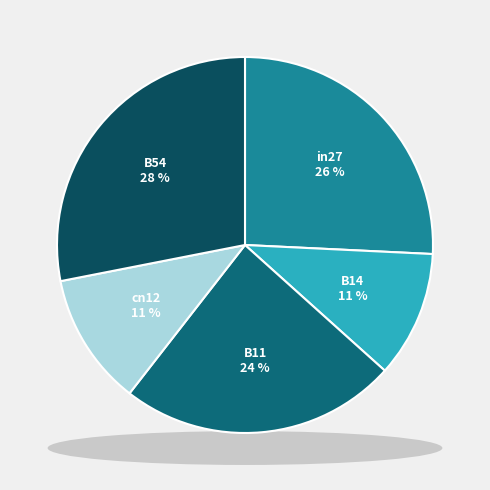

Does any single category account for the majority?

No